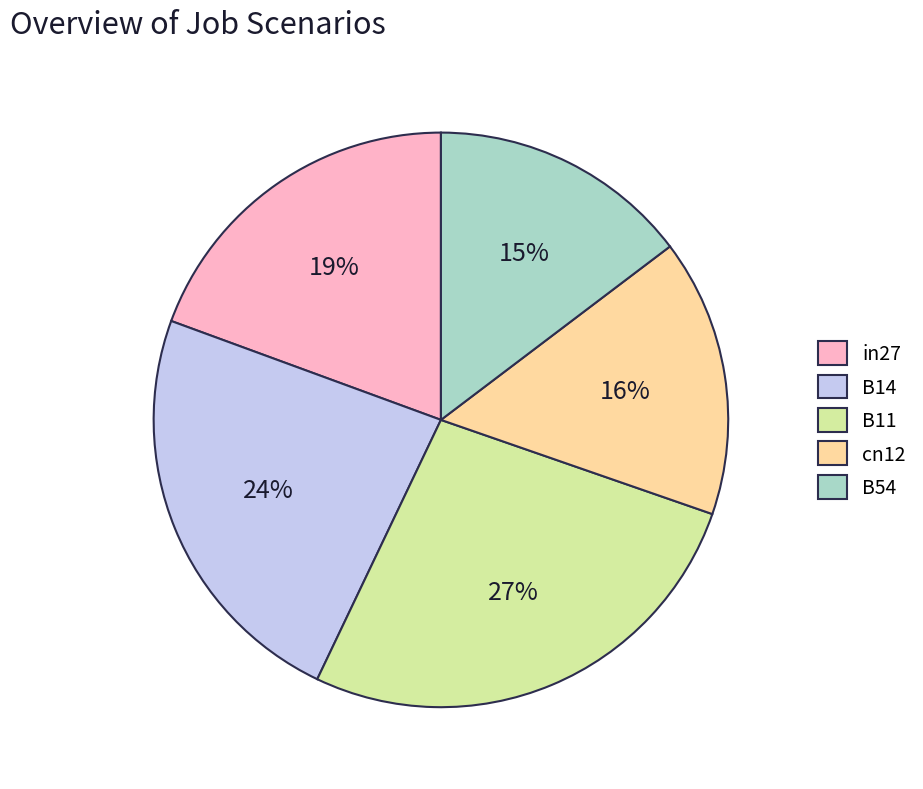

Combined, do cn12 and B14 account for over 50%?

No